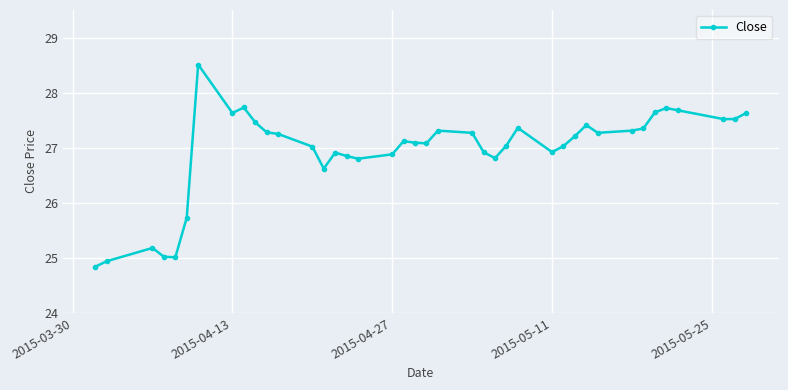

What is the difference between the maximum and minimum values?

3.7